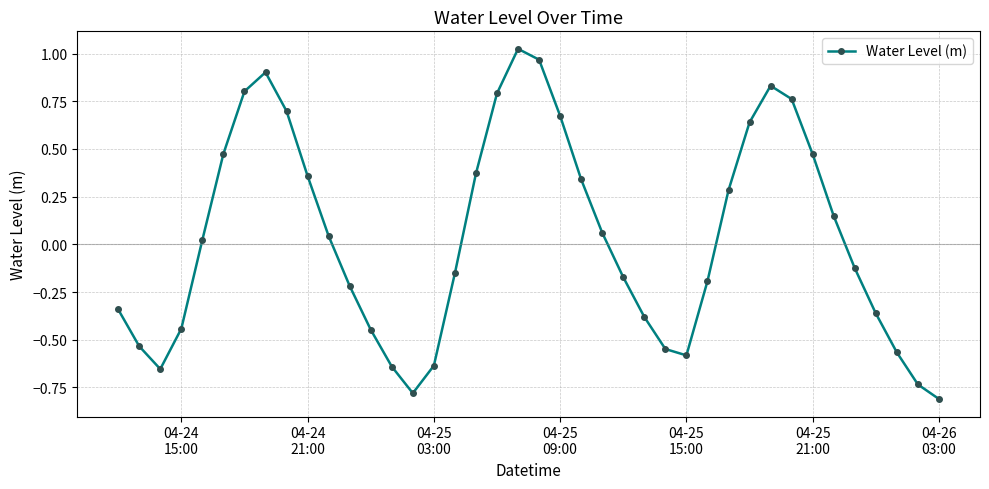

What is the minimum value shown in the chart?

-0.8